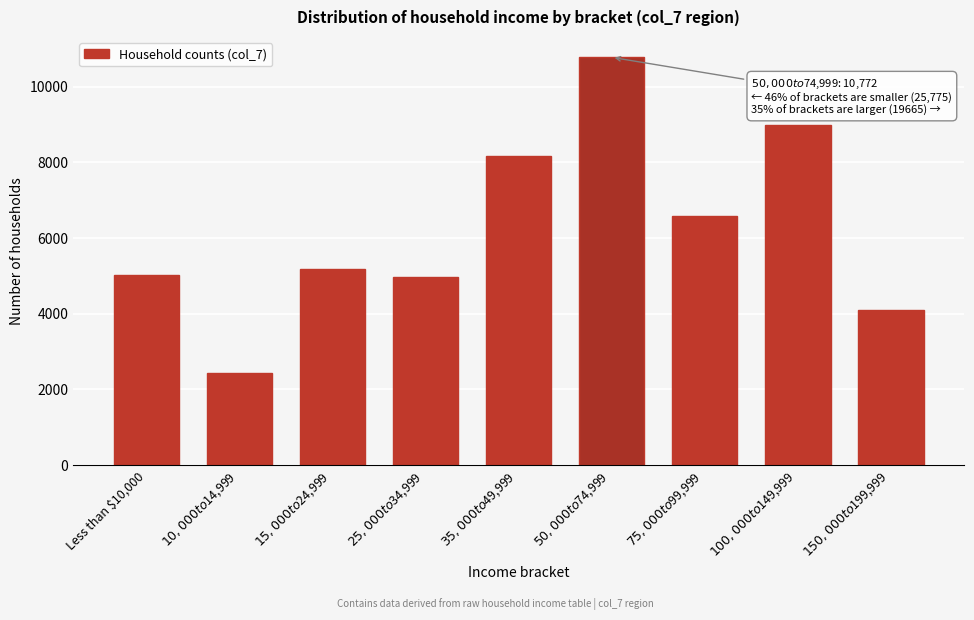

Reading left to right, list all the values displayed in this chart.

5035.2	2427.9	5178.4	4963.9	8170.0	10772.1	6583.8	8980.8	4101.3